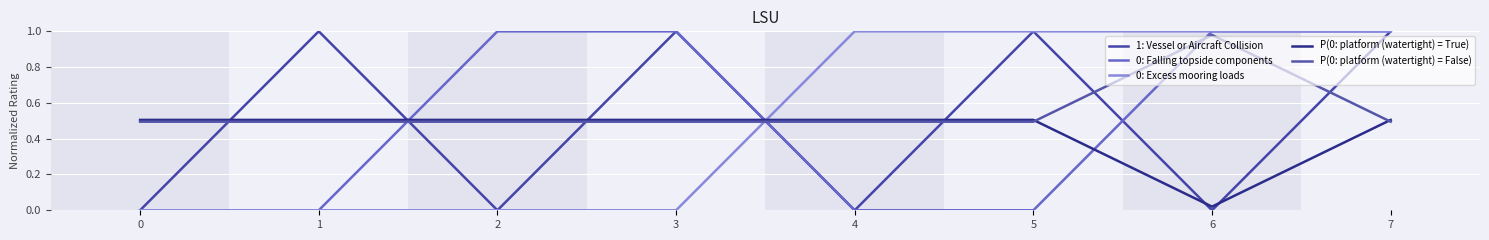

Reading left to right, transcribe all the data shown in this chart.

1: Vessel or Aircraft Collision: 0=0.0	1=1.0	2=0.0	3=1.0	4=0.0	5=1.0	6=0.0	7=1.0
0: Falling topside components: 0=0.0	1=0.0	2=1.0	3=1.0	4=0.0	5=0.0	6=1.0	7=1.0
0: Excess mooring loads: 0=0.0	1=0.0	2=0.0	3=0.0	4=1.0	5=1.0	6=1.0	7=1.0
P(0: platform (watertight) = True): 0=0.5	1=0.5	2=0.5	3=0.5	4=0.5	5=0.5	6=0.0	7=0.5
P(0: platform (watertight) = False): 0=0.5	1=0.5	2=0.5	3=0.5	4=0.5	5=0.5	6=1.0	7=0.5